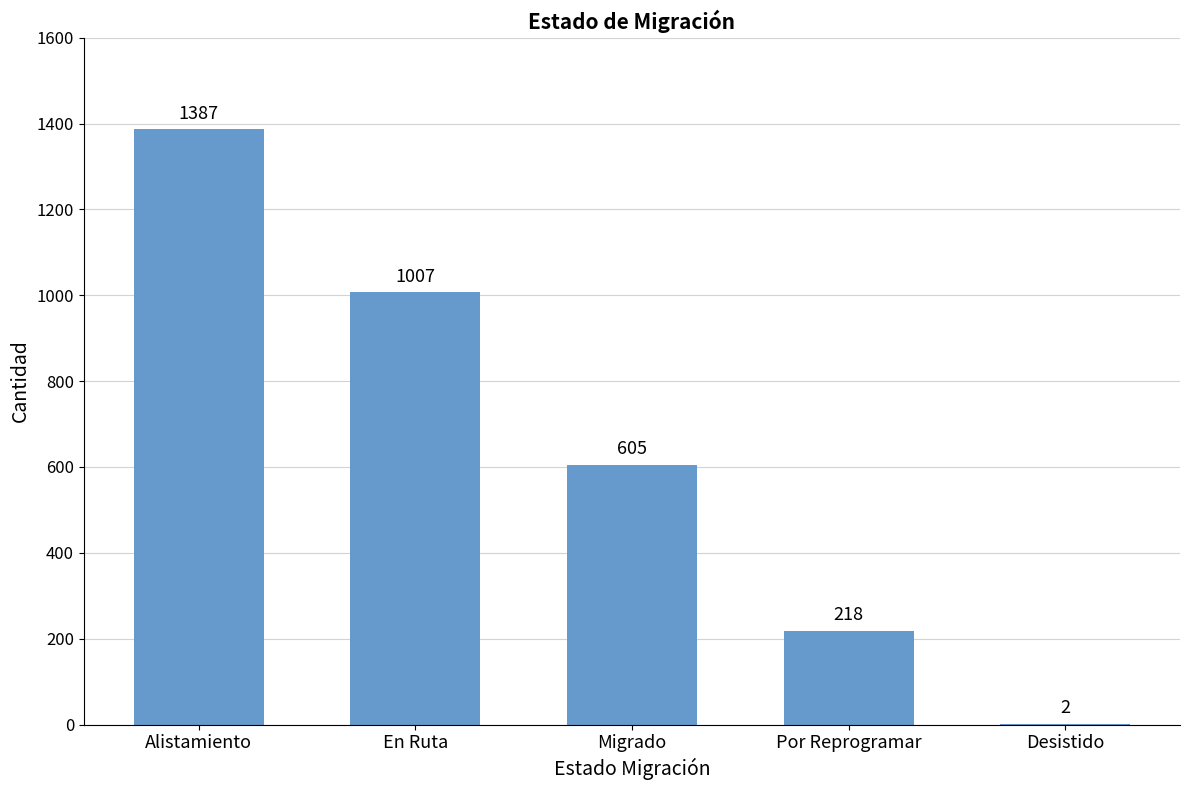

What is the sum of all values?

3219